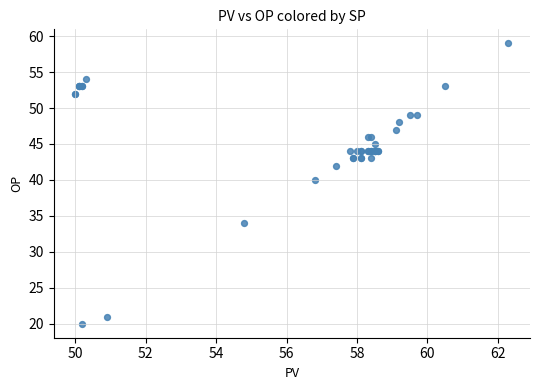

What Y value in the scatter plot is closest to 39?

40